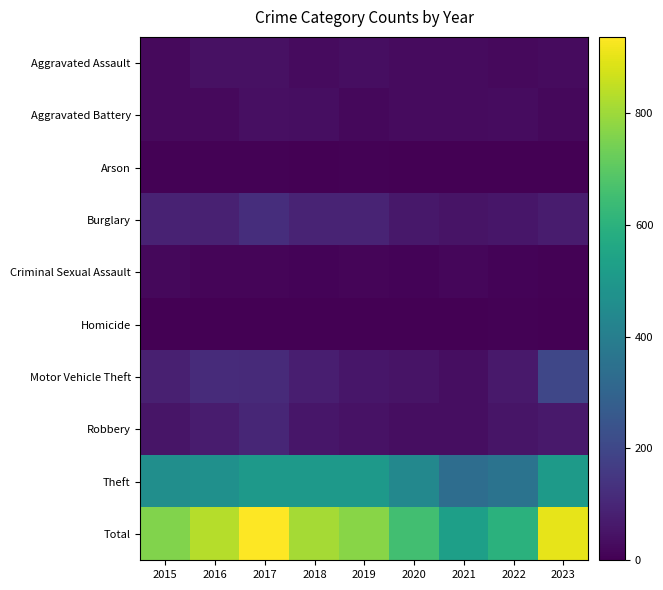

Is it true that Theft equals 5 at 2015?

False